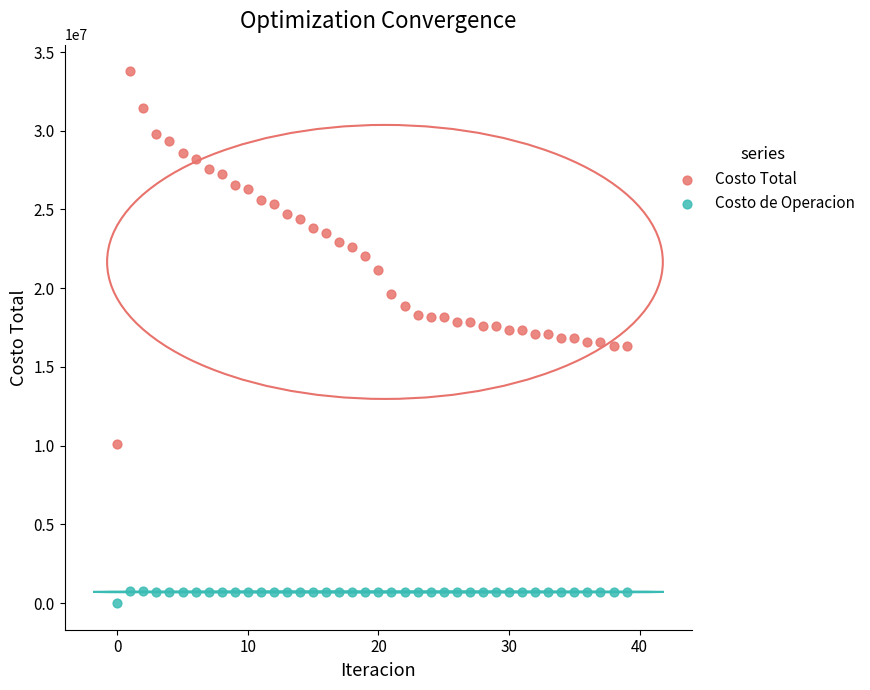

Which series contains the highest Y value?

Costo Total